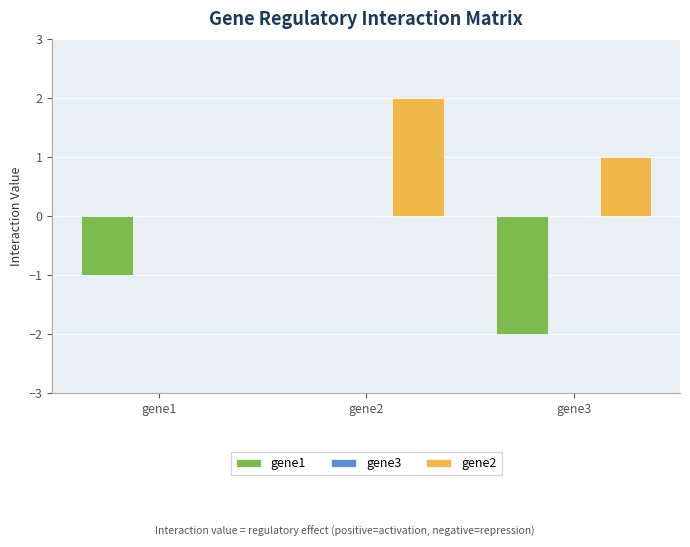

At which label does gene1 reach its peak?

gene2